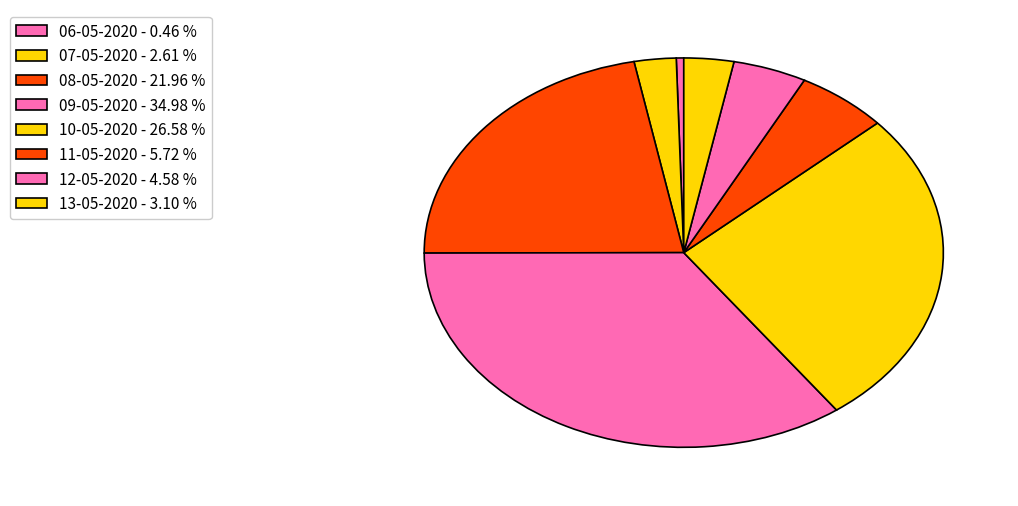

To the nearest percent, what percentage of the pie is 10-05-2020?

27%